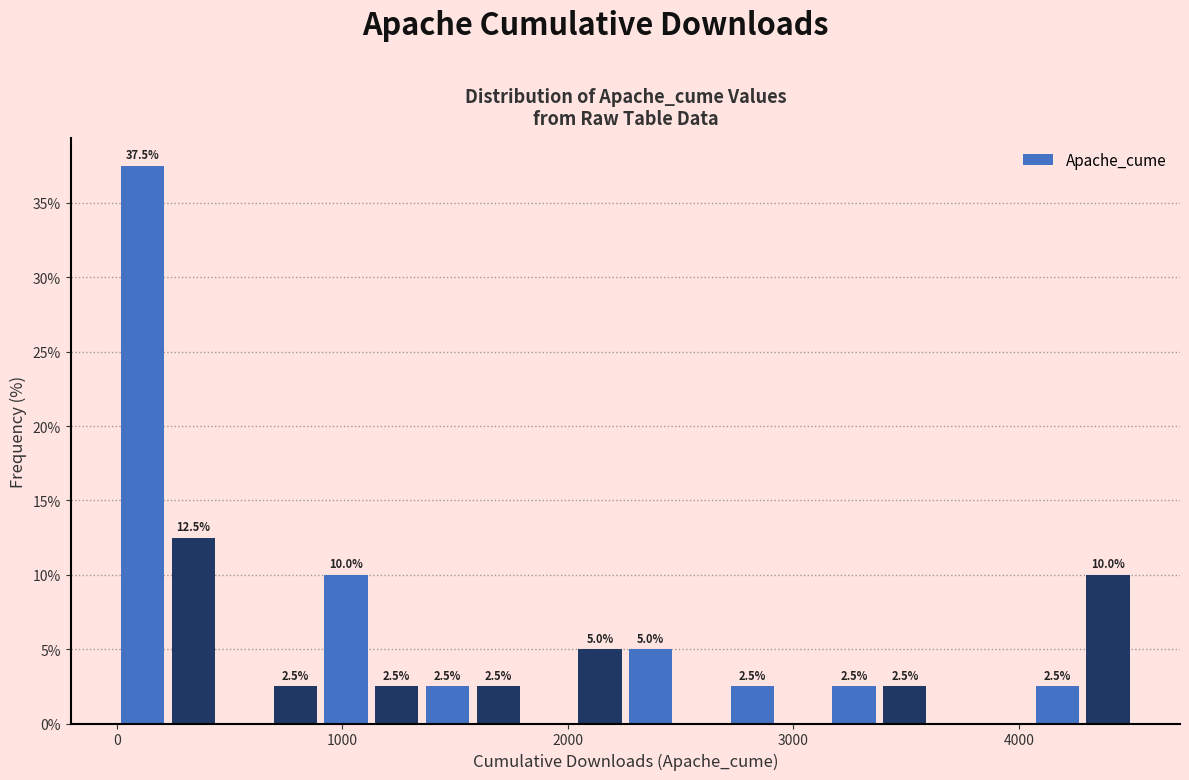

Read against the x-axis, roughly where is the centre of the tallest bar?

100